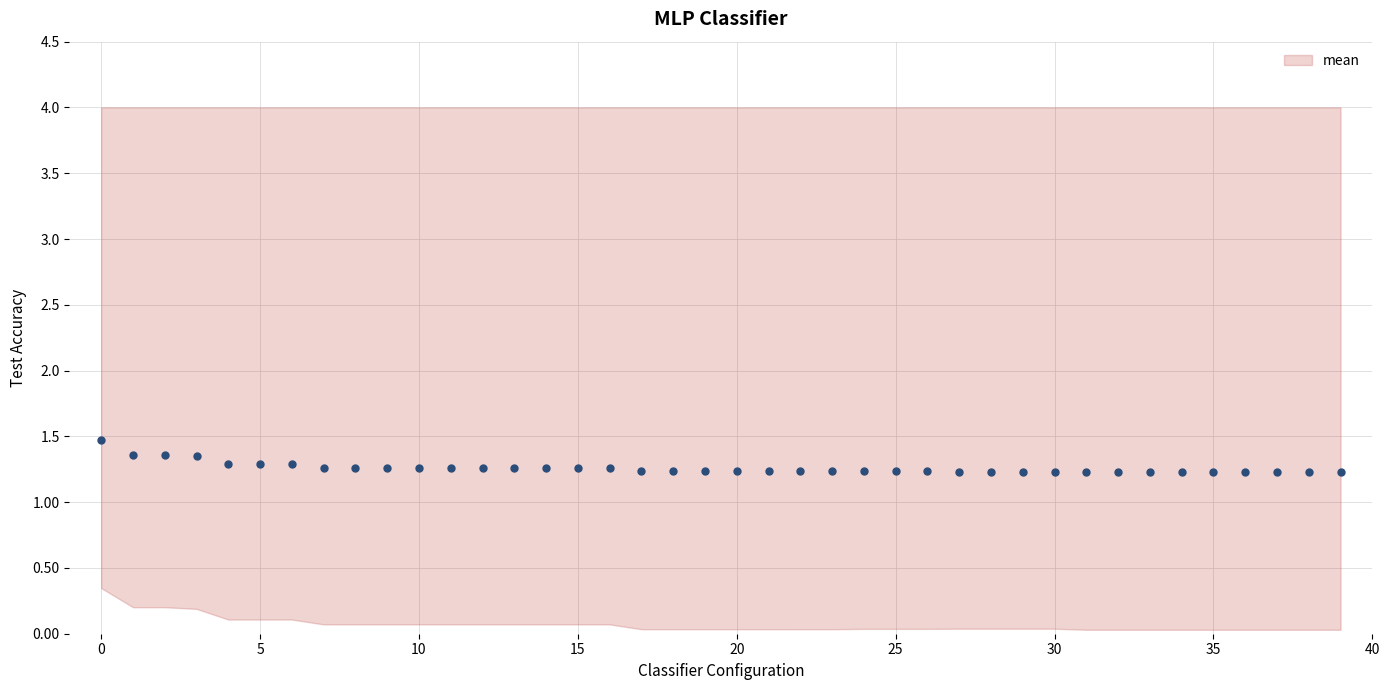

What is the label of the 20th point from the right?

20